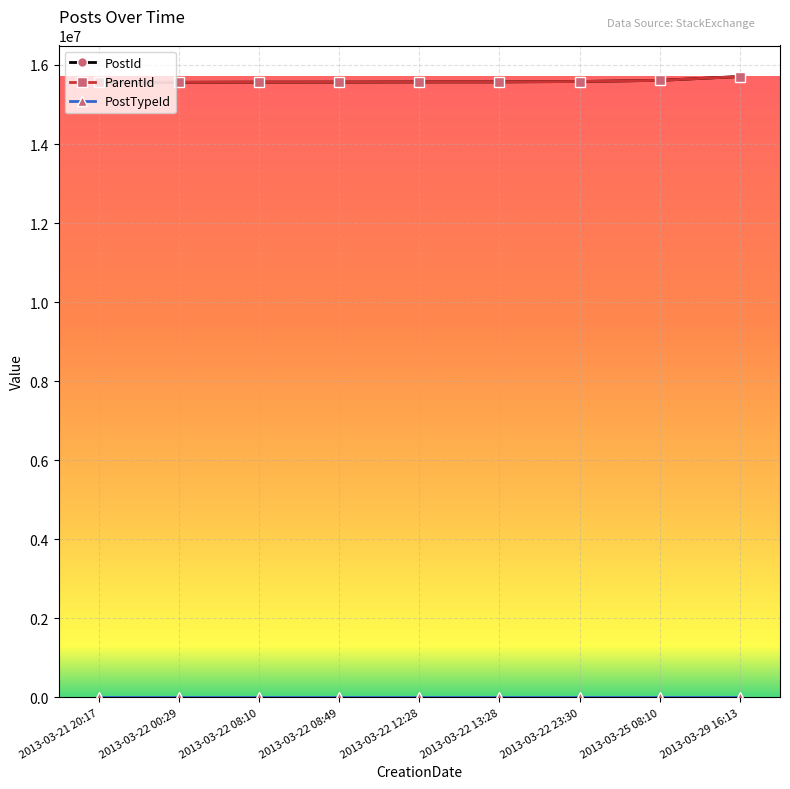

Is this an area chart (filled region under the line)?

No